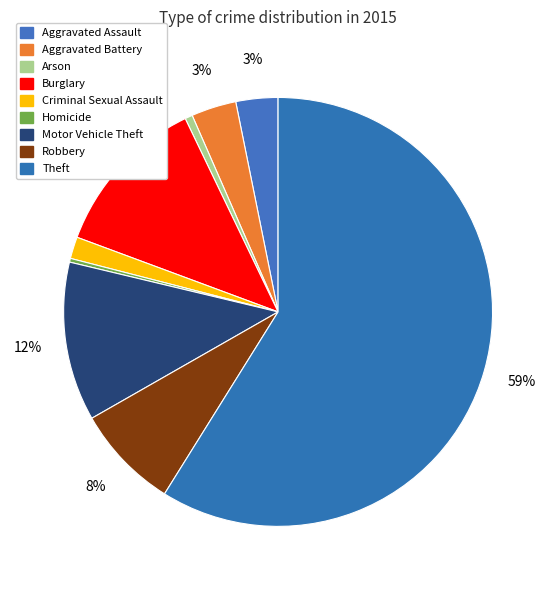

To the nearest percent, what portion does Motor Vehicle Theft represent?

12%